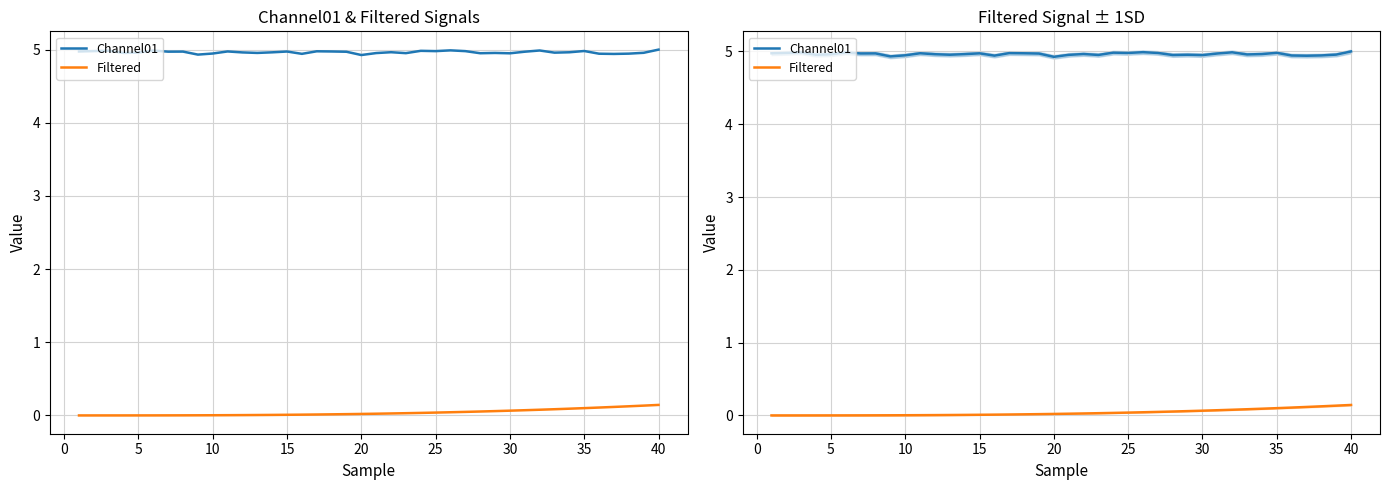

Which series has the largest total across all categories?

Channel01